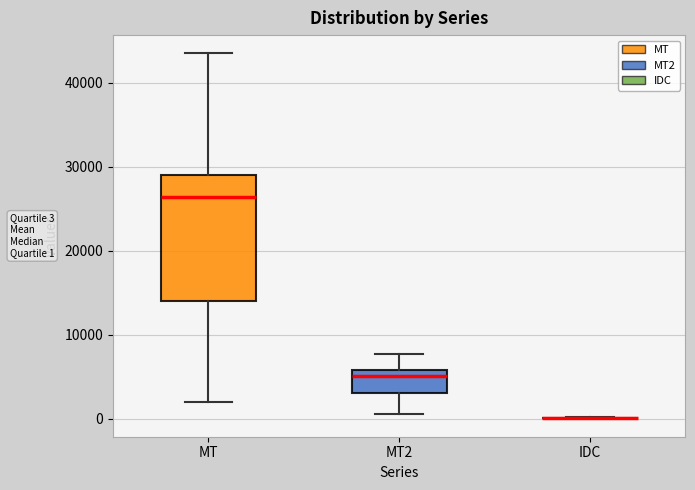

Which box is the tallest, from its lower edge to its upper edge?

MT